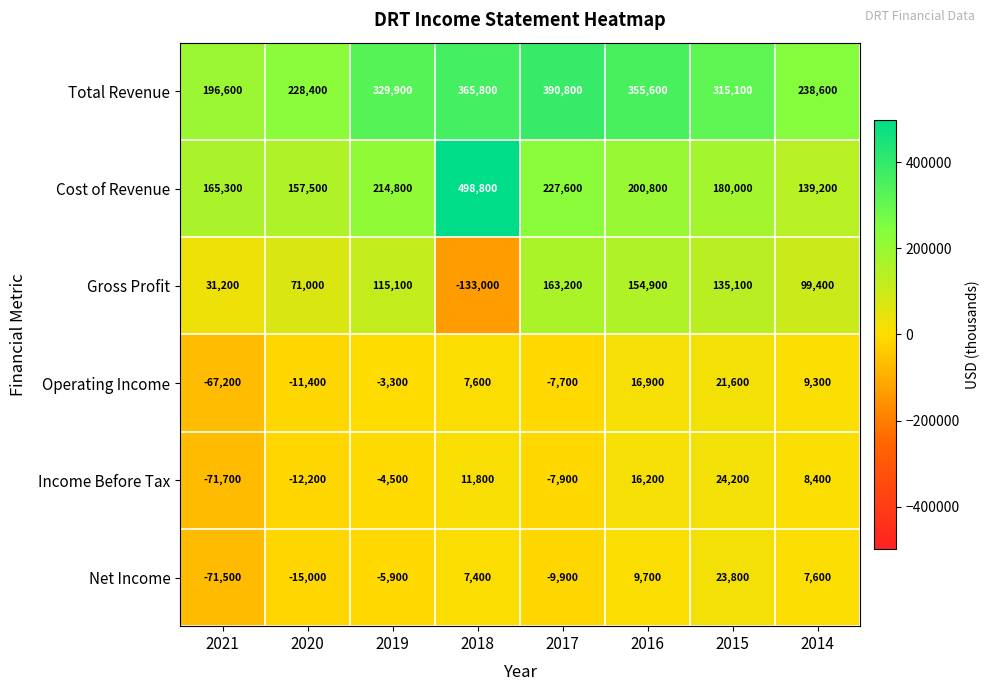

Which series has the largest total across all categories?

Total Revenue